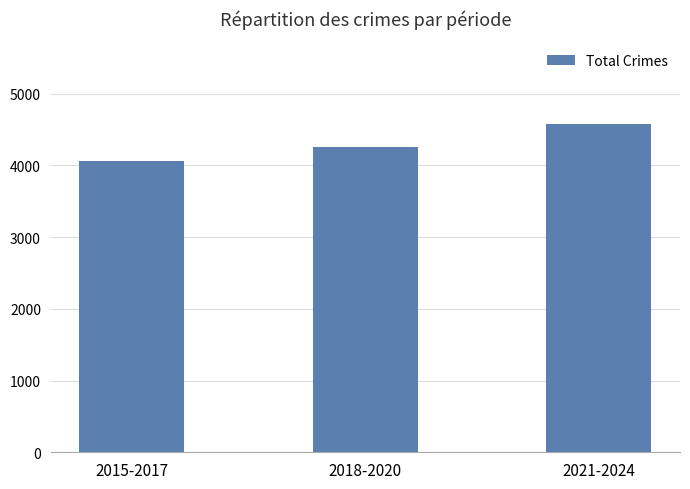

How many values are below 4253?

1